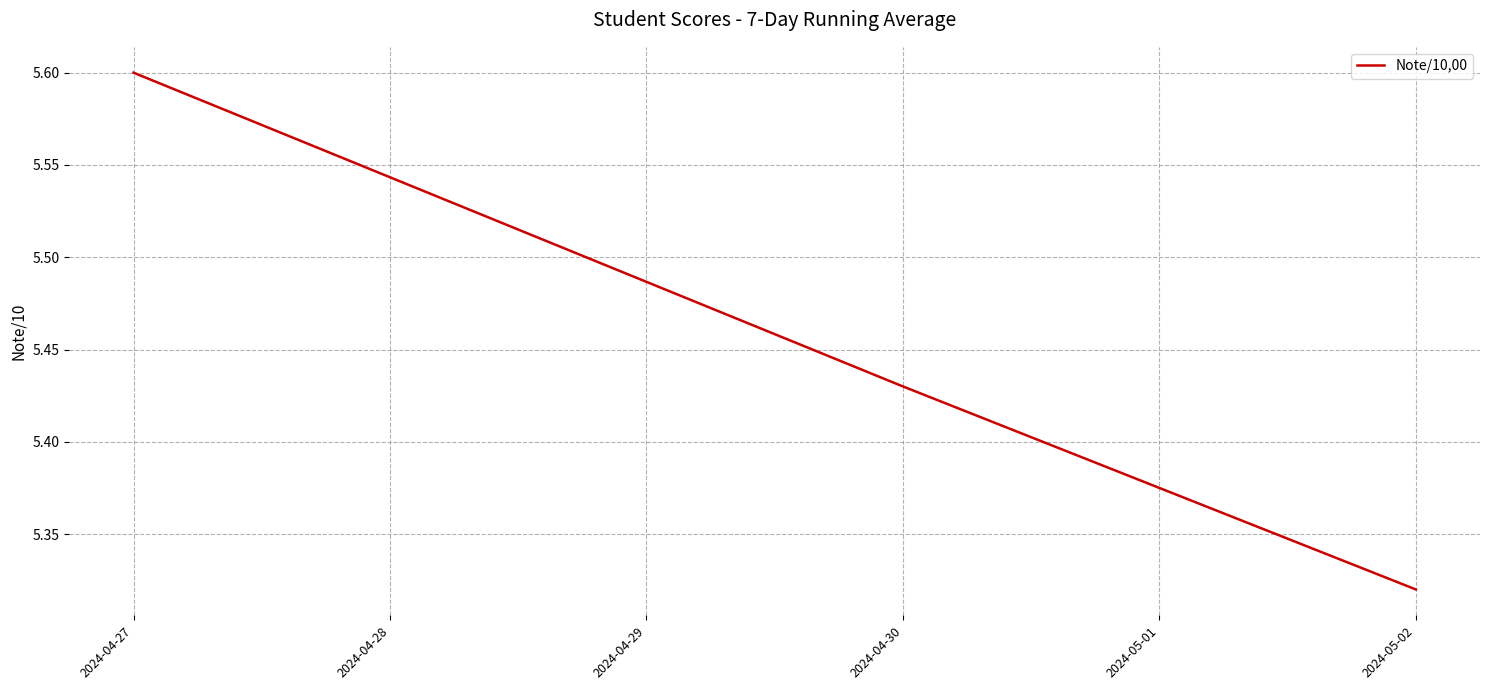

Rank the categories by value from lowest to highest.

2024-05-02, 2024-04-30, 2024-04-27